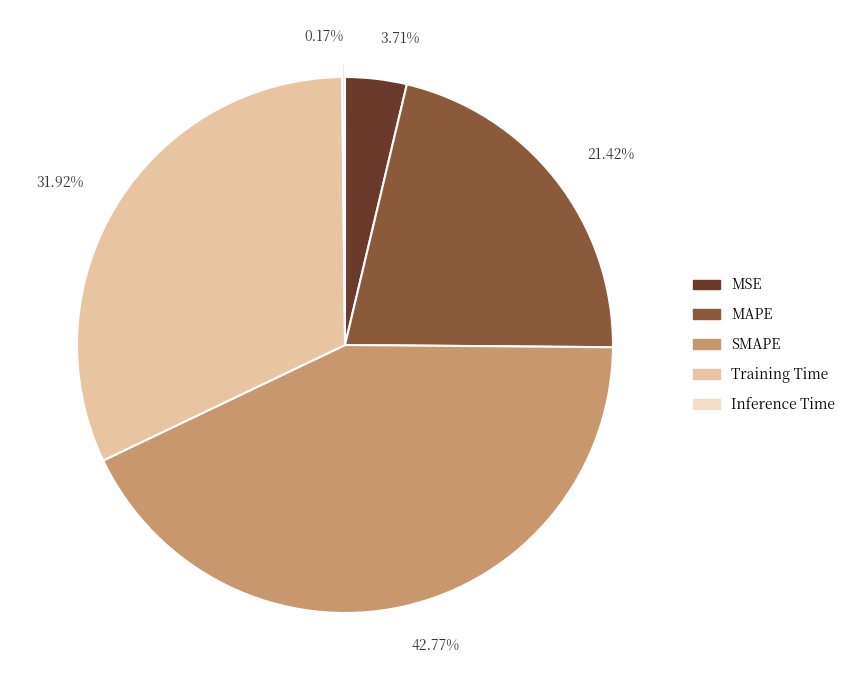

To the nearest percent, what percentage of the pie is MAPE?

21%